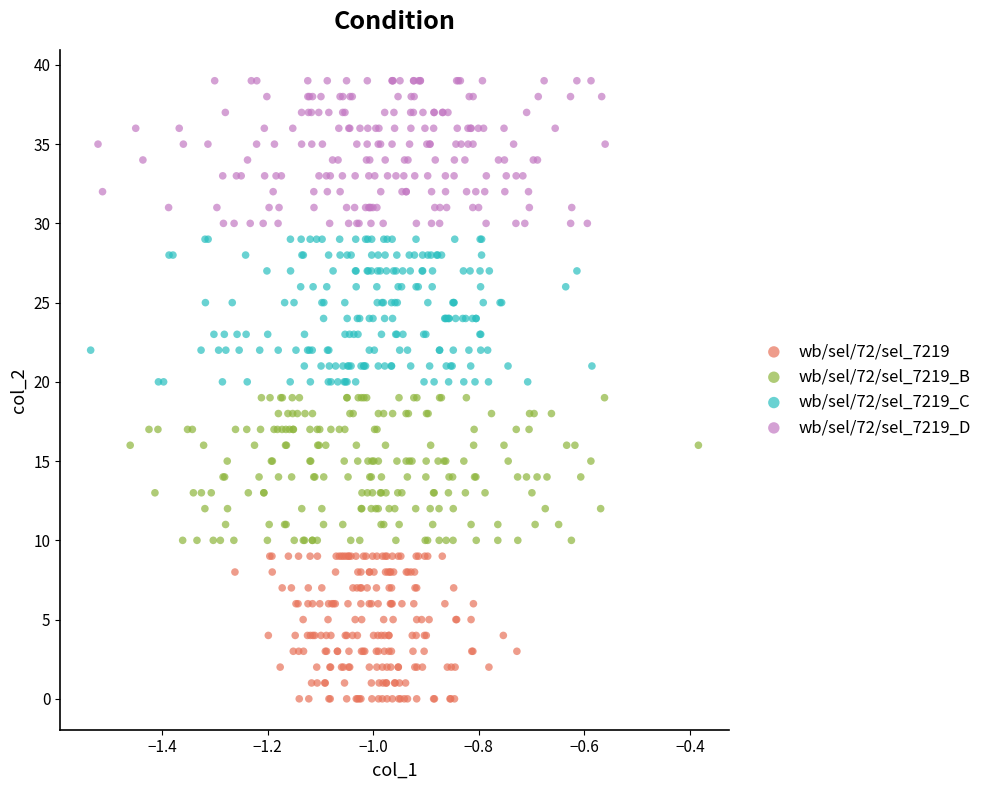

Which series contains the lowest Y value?

wb/sel/72/sel_7219